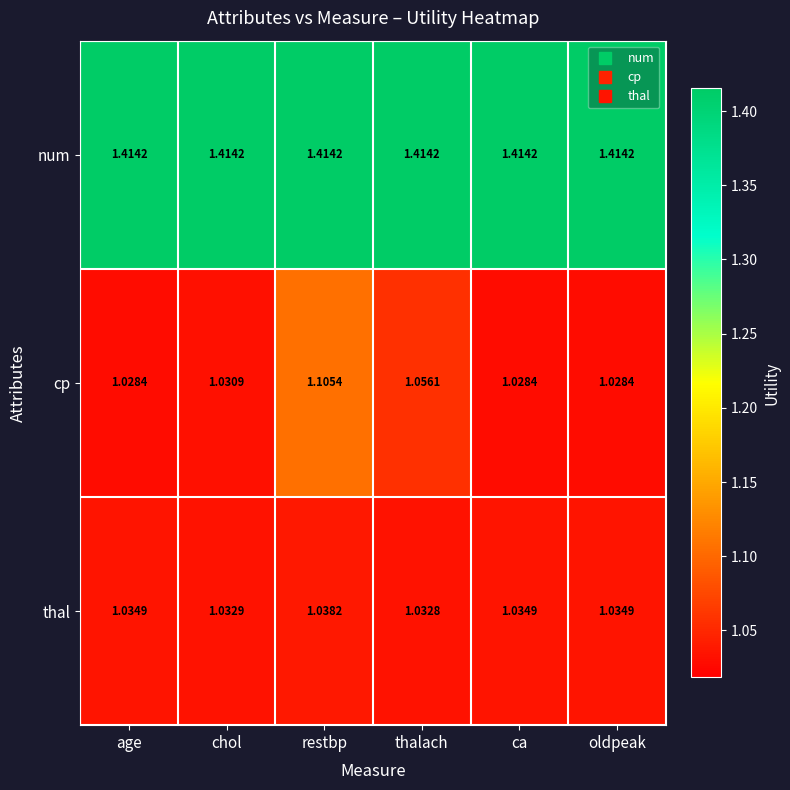

What is the spread (max minus min) of values at ca?

0.4